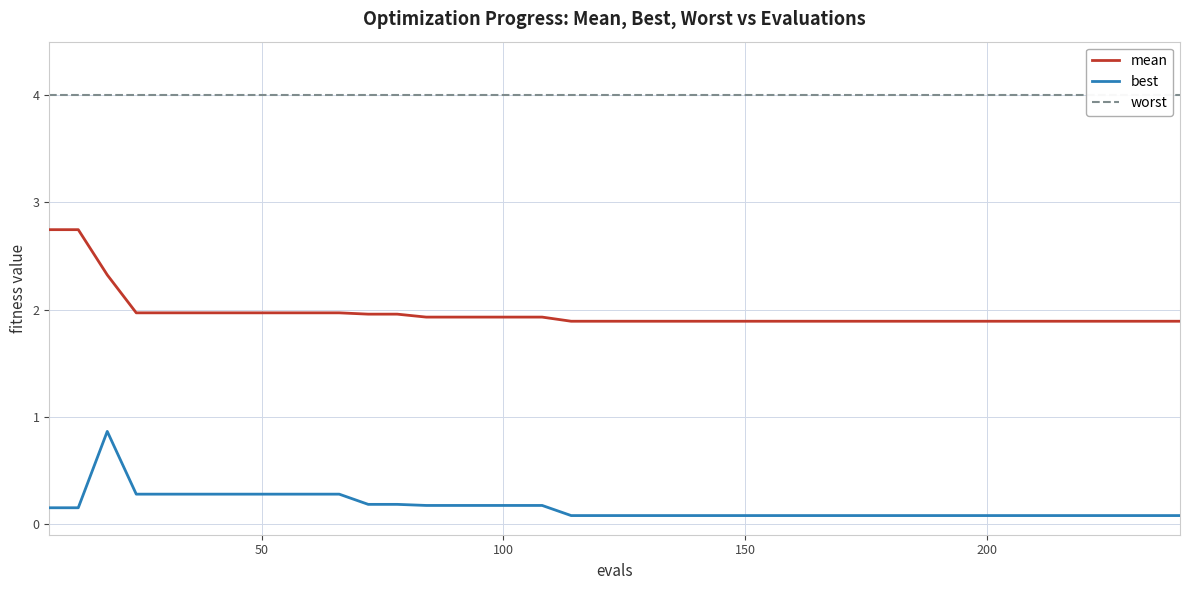

Is this an area chart (filled region under the line)?

No